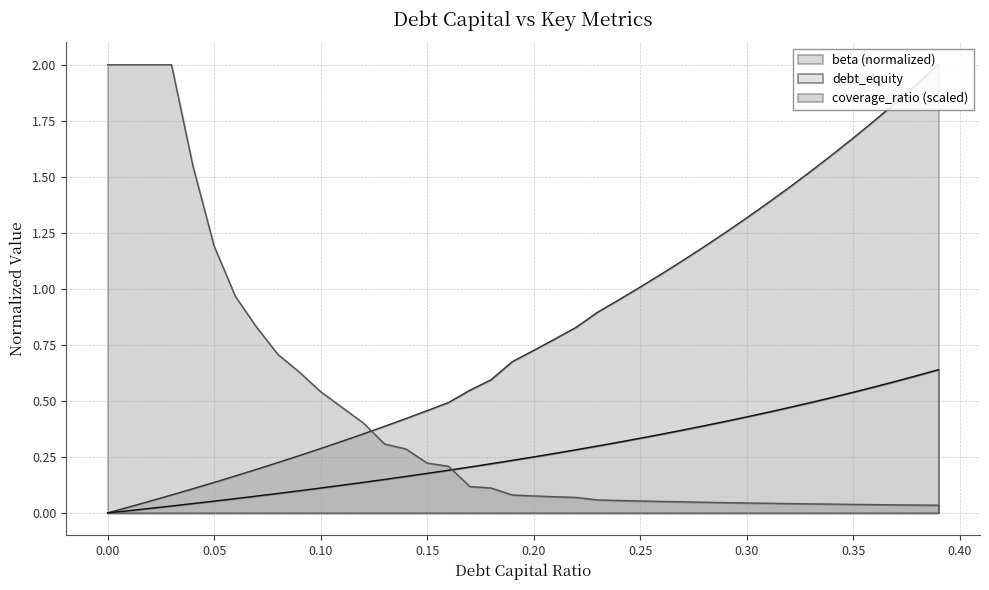

Does the chart have visible grid lines?

Yes